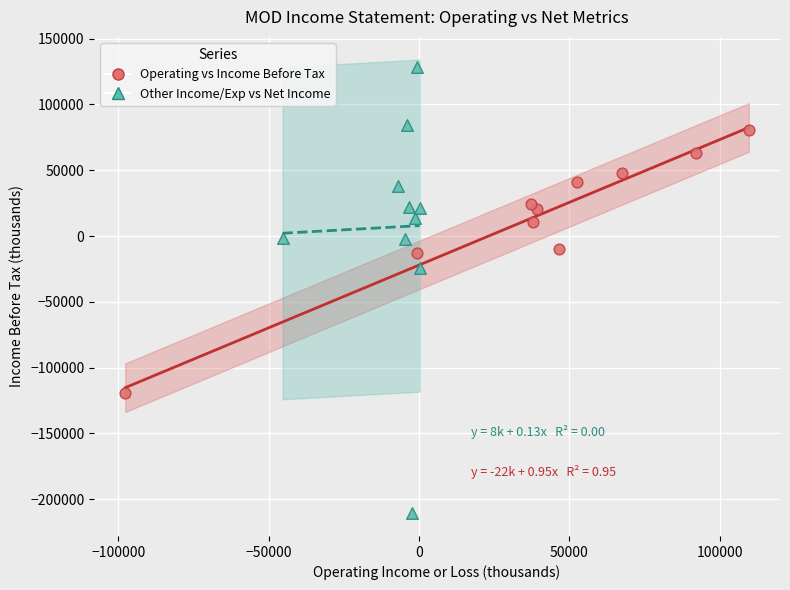

Which series reaches the maximum Y coordinate?

Other Income/Exp vs Net Income